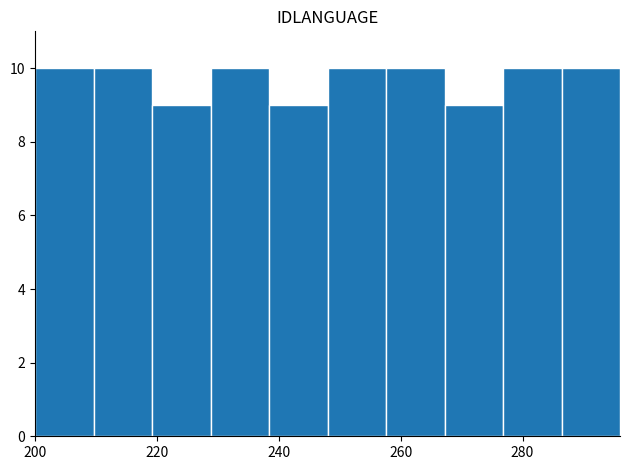

Reading left to right, transcribe this chart: for each bar, give the range it covers on the x-axis and its height. Neither the bar edges nor the heights are printed on the chart, so give them approximately, as read against the axes.

200.0 to 209.6: 10
209.6 to 219.2: 10
219.2 to 228.8: 9
228.8 to 238.4: 10
238.4 to 248.0: 9
248.0 to 257.6: 10
257.6 to 267.2: 10
267.2 to 276.8: 9
276.8 to 286.4: 10
286.4 to 296.0: 10